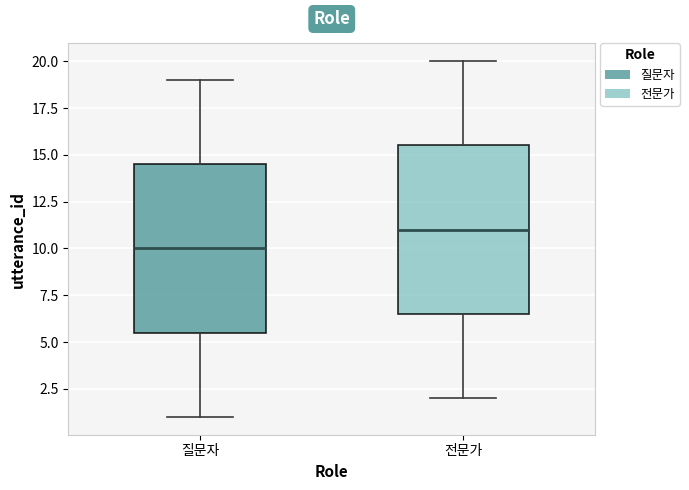

Which box's median line is the highest?

전문가